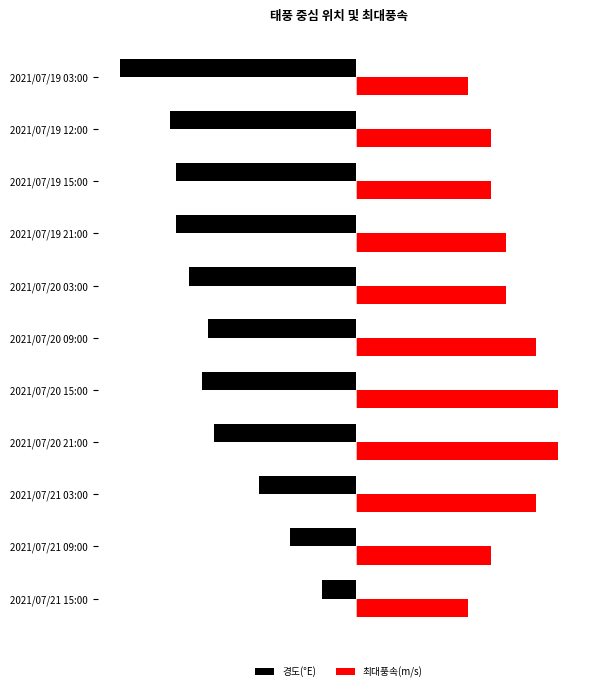

What are all the series names shown in the legend?

경도(°E), 최대풍속(m/s)